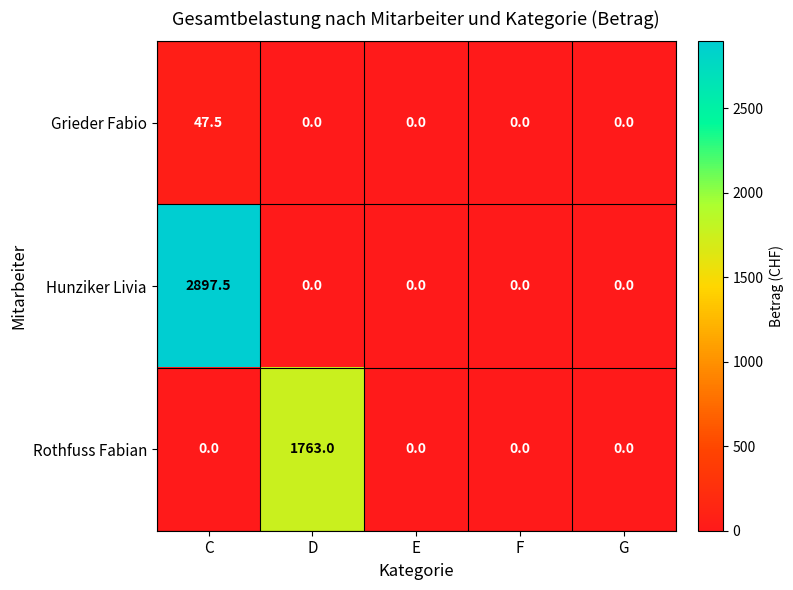

List the series in order of their overall mean, highest first.

Hunziker Livia, Rothfuss Fabian, Grieder Fabio